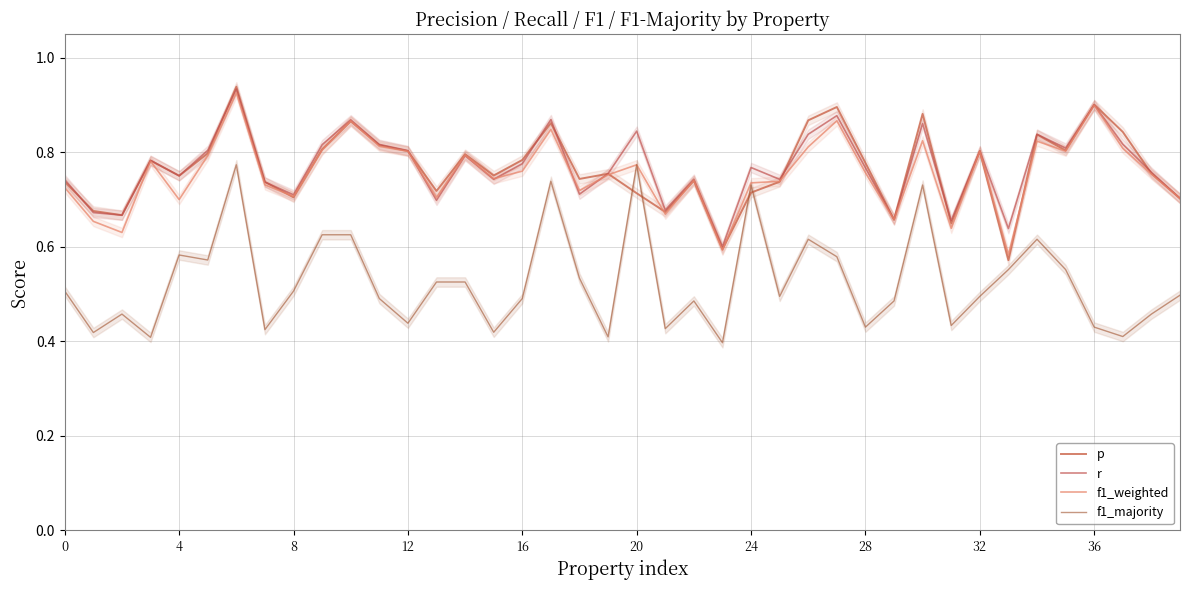

What is the minimum value shown in the chart?

0.4